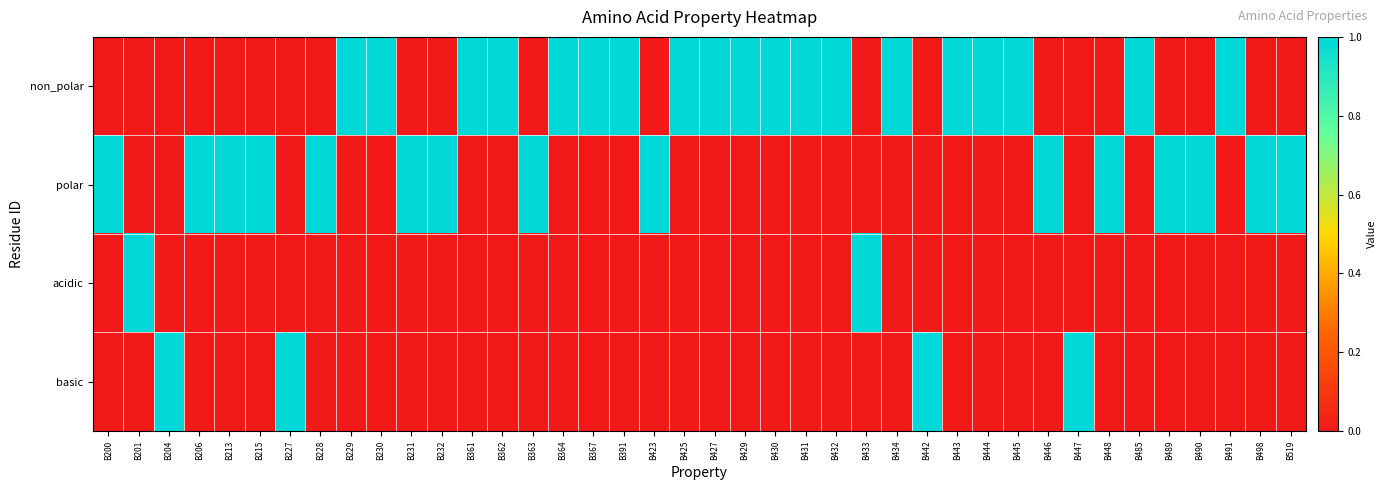

Which series has the widest spread of values?

non_polar